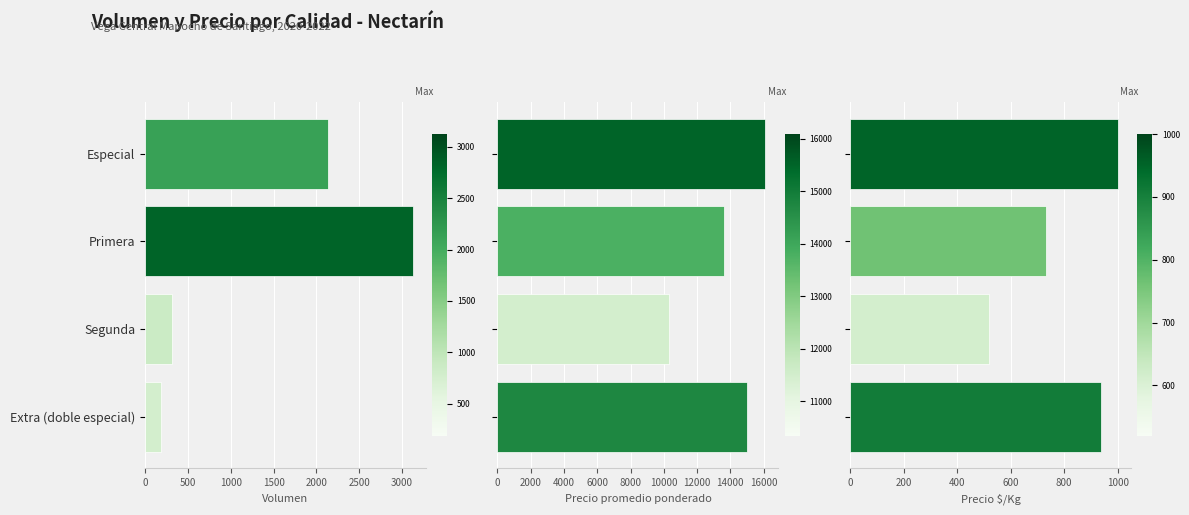

How many data points in Precio promedio ponderado are above 15000?

1